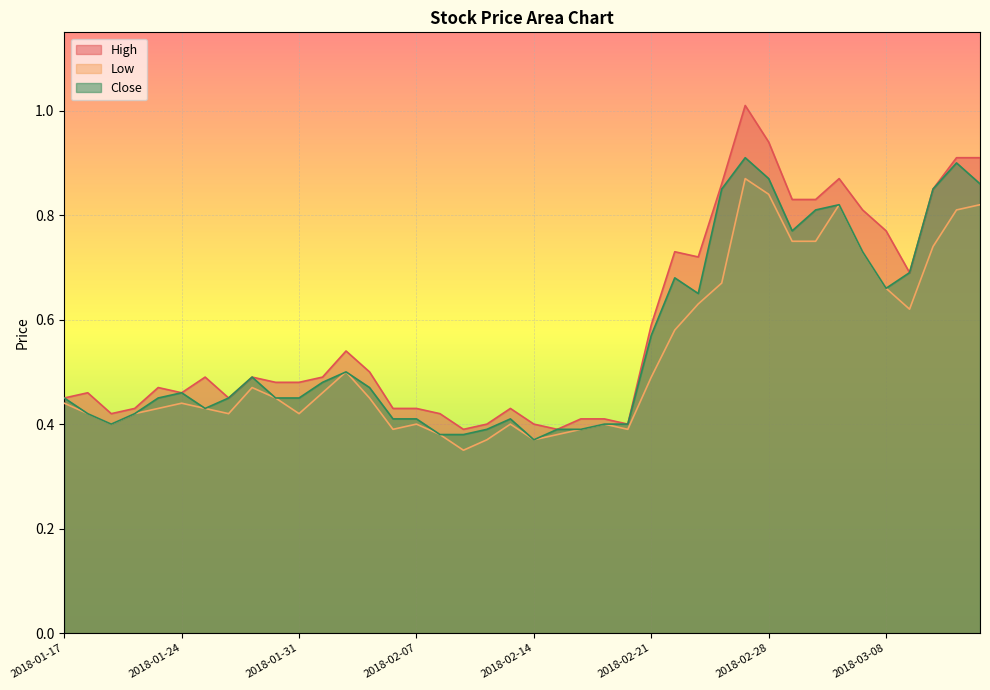

The value of Close at 2018-03-08 is 0.7. True or false?

True